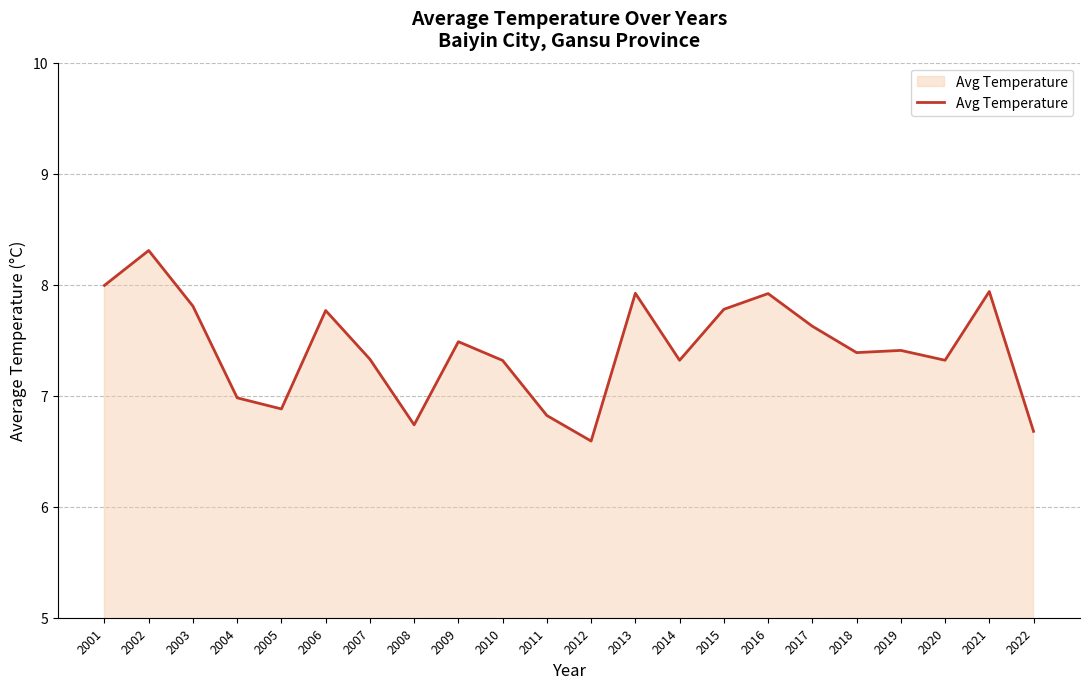

At which category does the data reach its first local valley?

2005